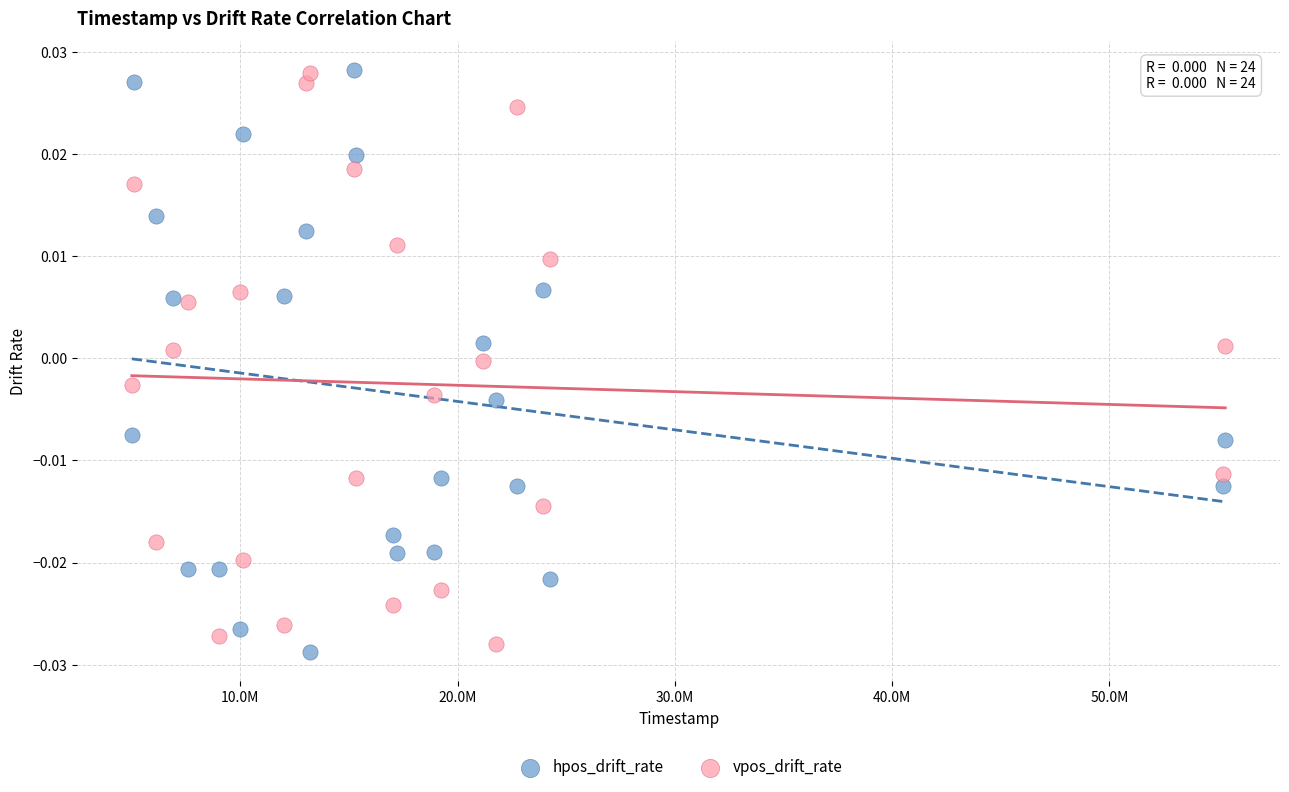

What are all the series names shown in the legend?

hpos_drift_rate, vpos_drift_rate